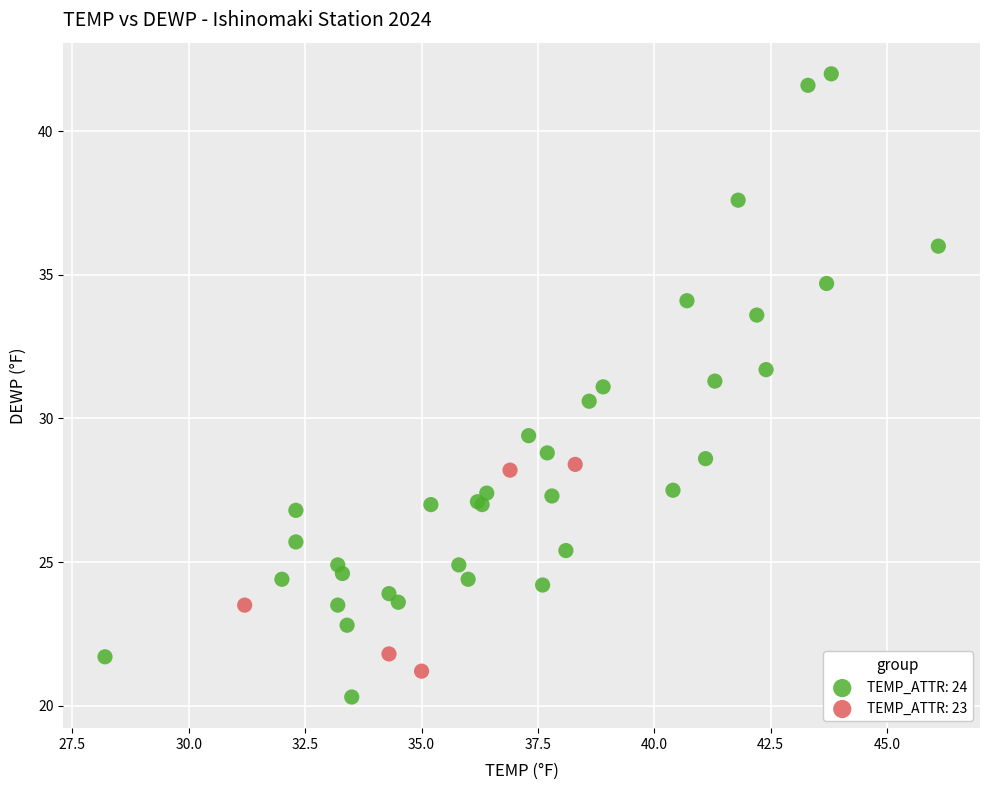

Which series has the widest spread of Y values?

TEMP_ATTR: 24